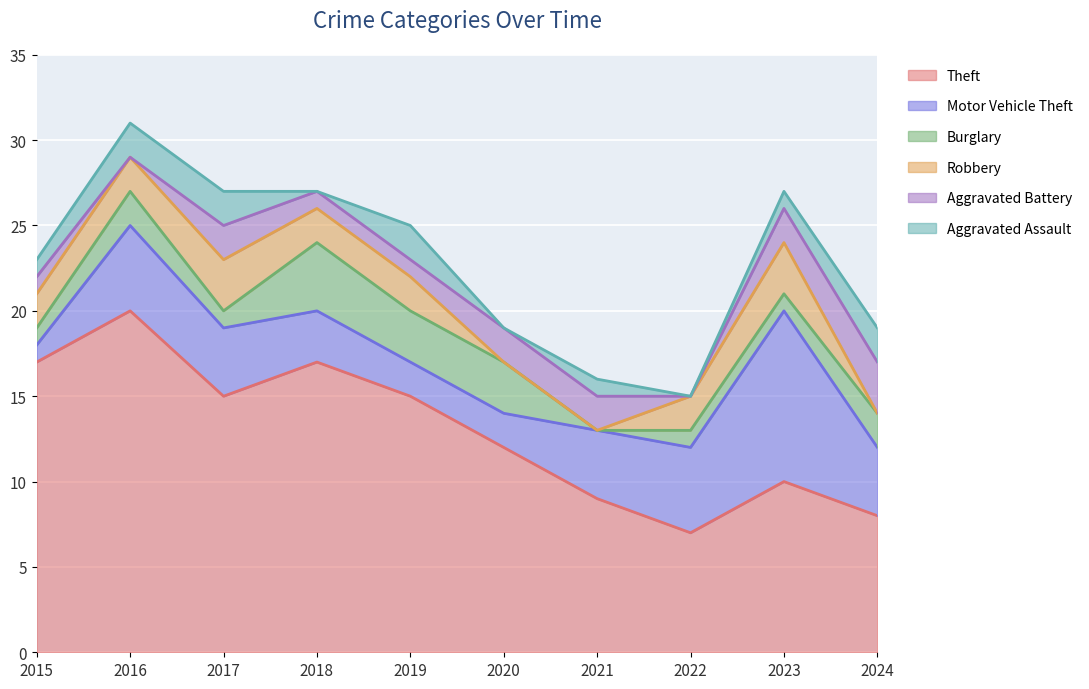

Which series has the widest spread of values?

Theft